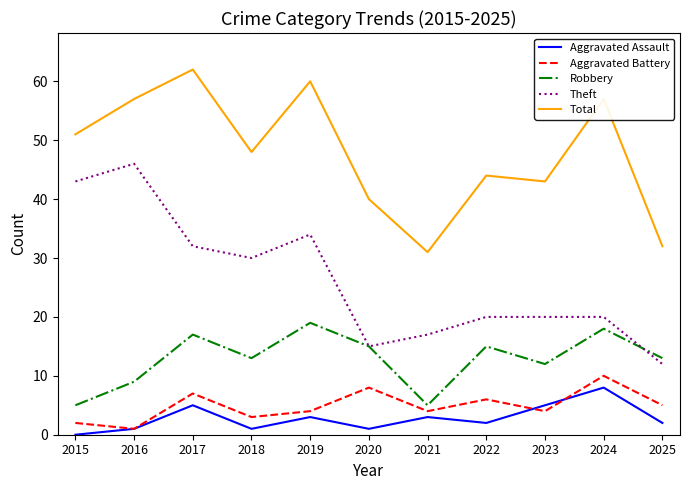

At which category does the chart reach its minimum across all series?

2015